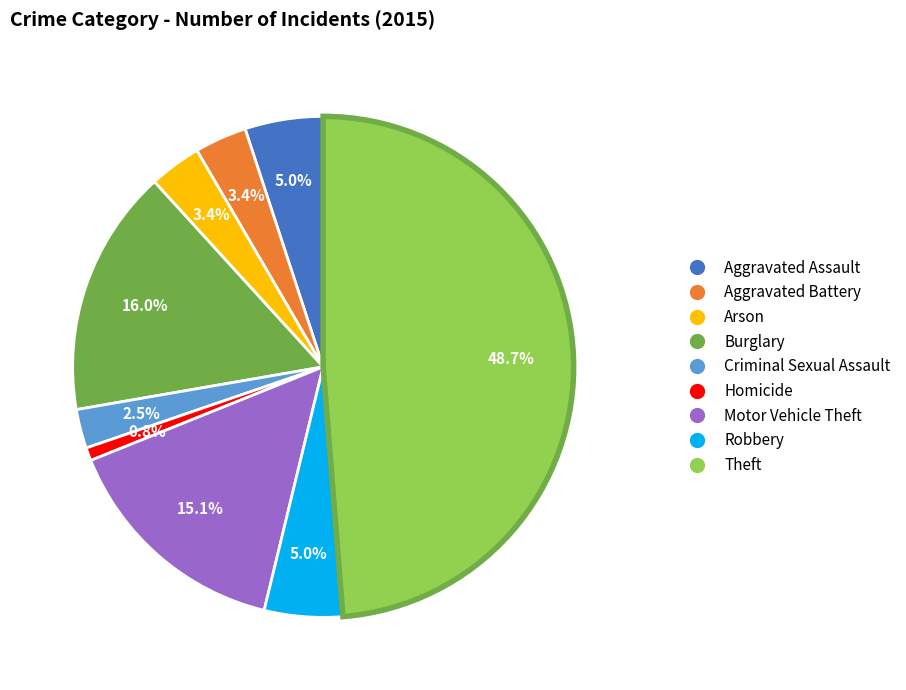

The Robbery slice represents 12% of the pie. True or false?

False